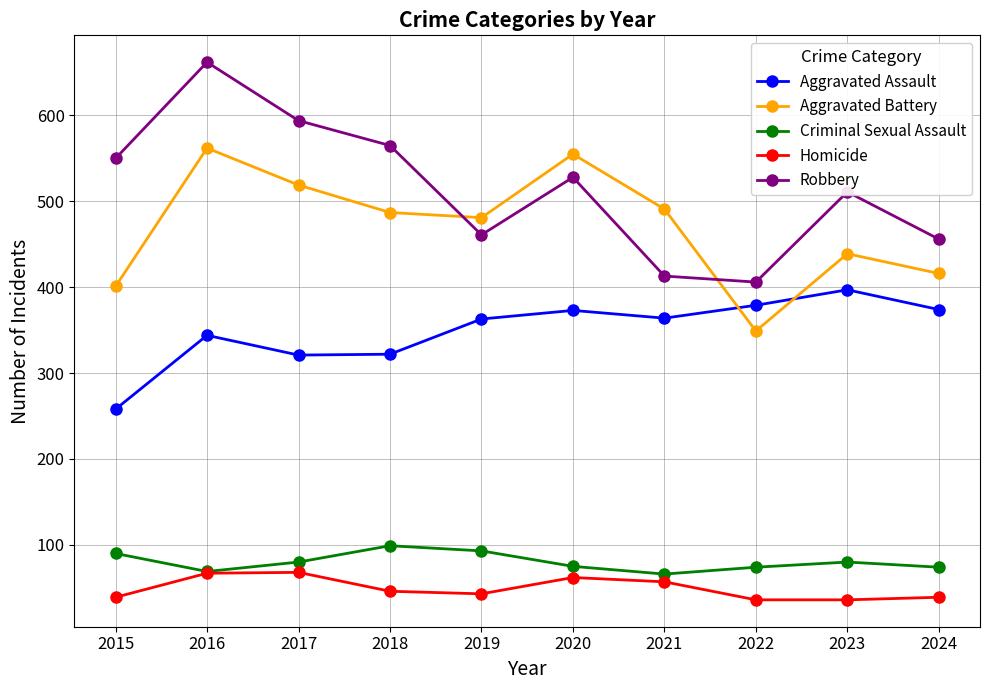

What is the minimum value shown in the chart?

36